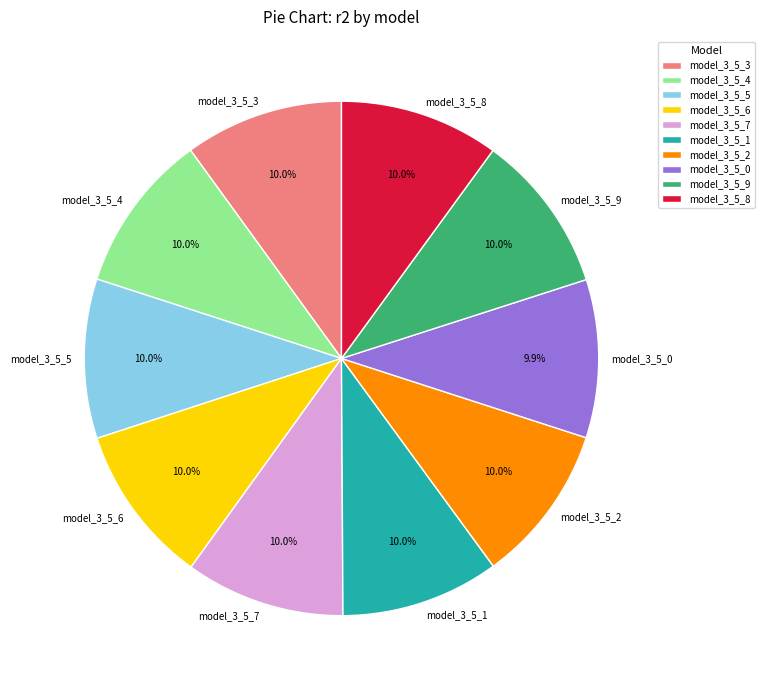

Is there any slice that represents more than half of the pie?

No